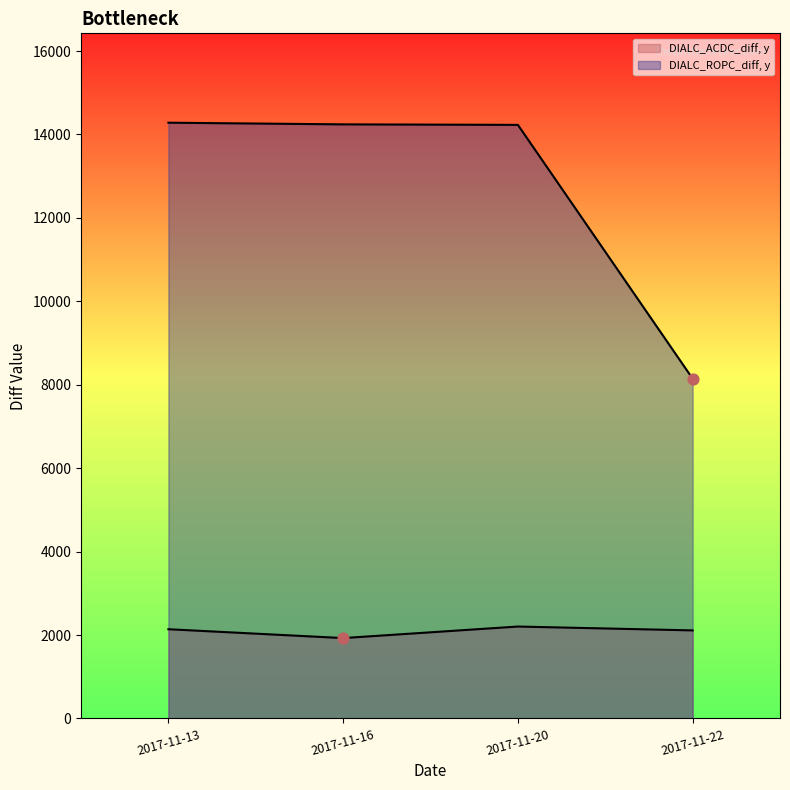

At how many categories does at least one series exceed 4991?

4